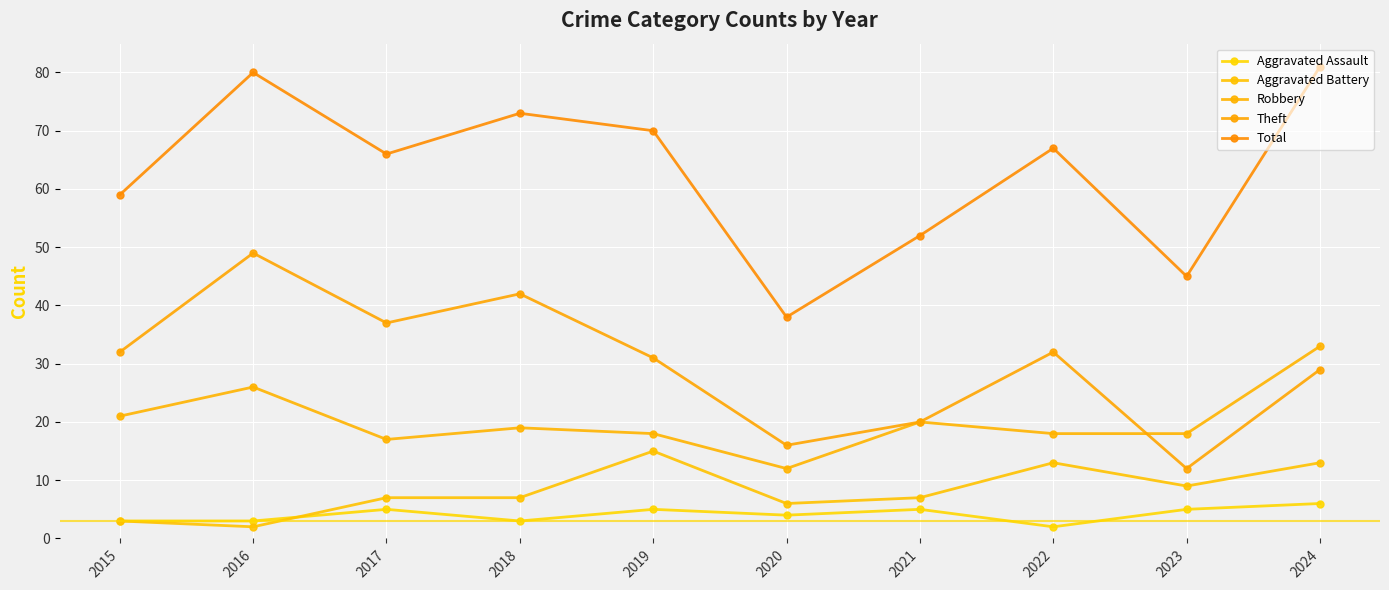

What is the value of the Total point at the 1st from the left?

59